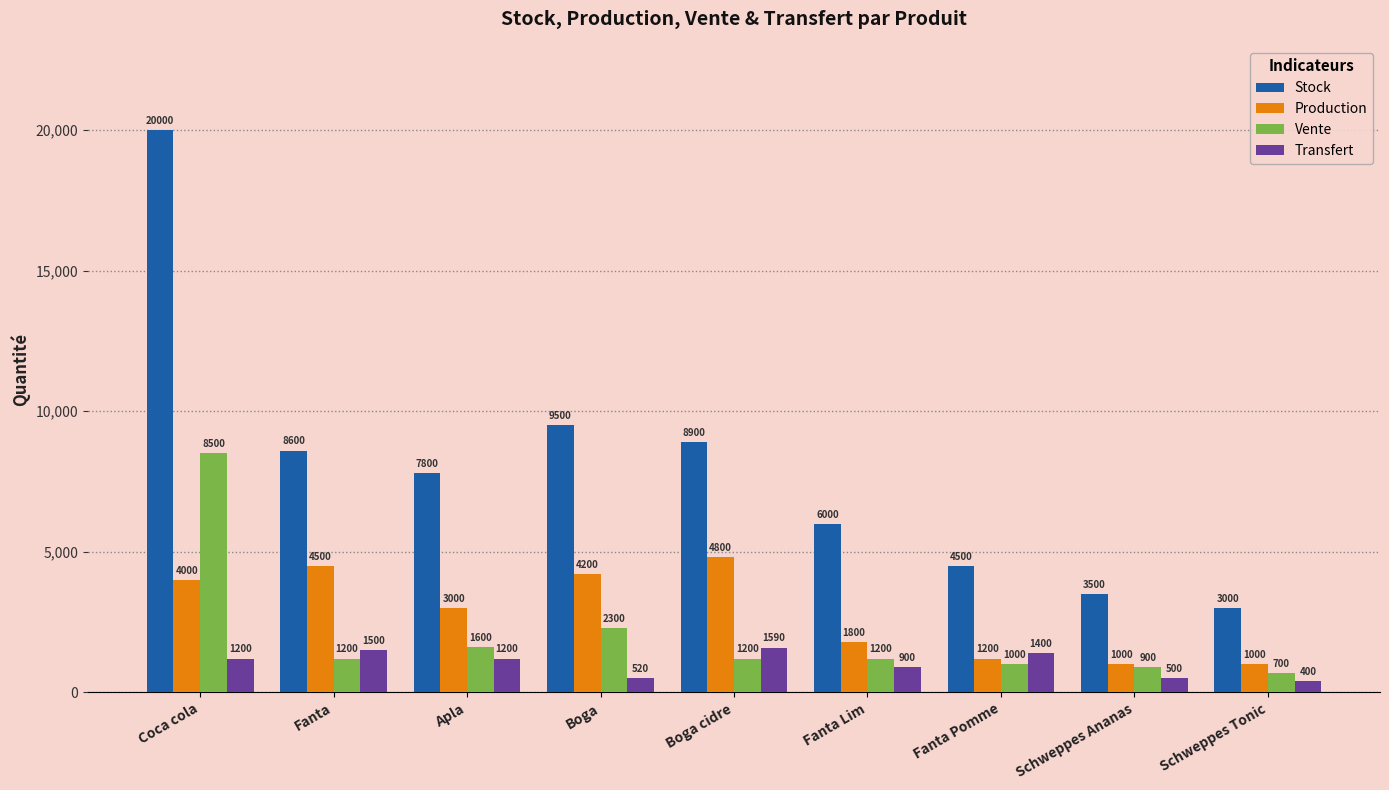

What is the label of the 2nd bar from the left?

Fanta